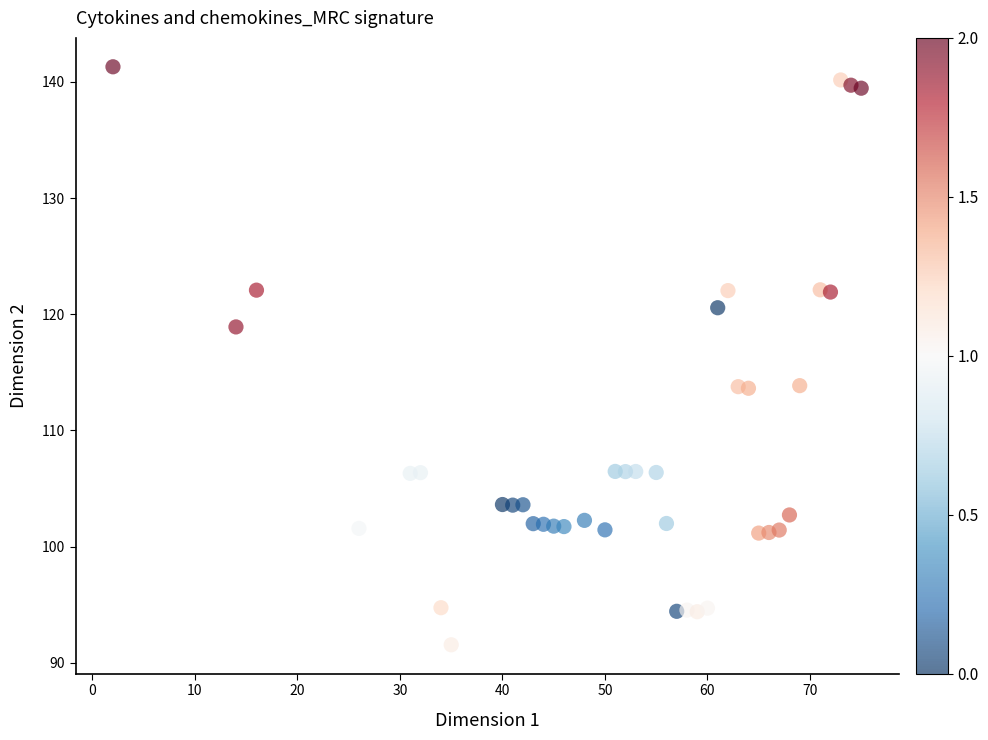

What is the range of X values (max minus min)?

73.0